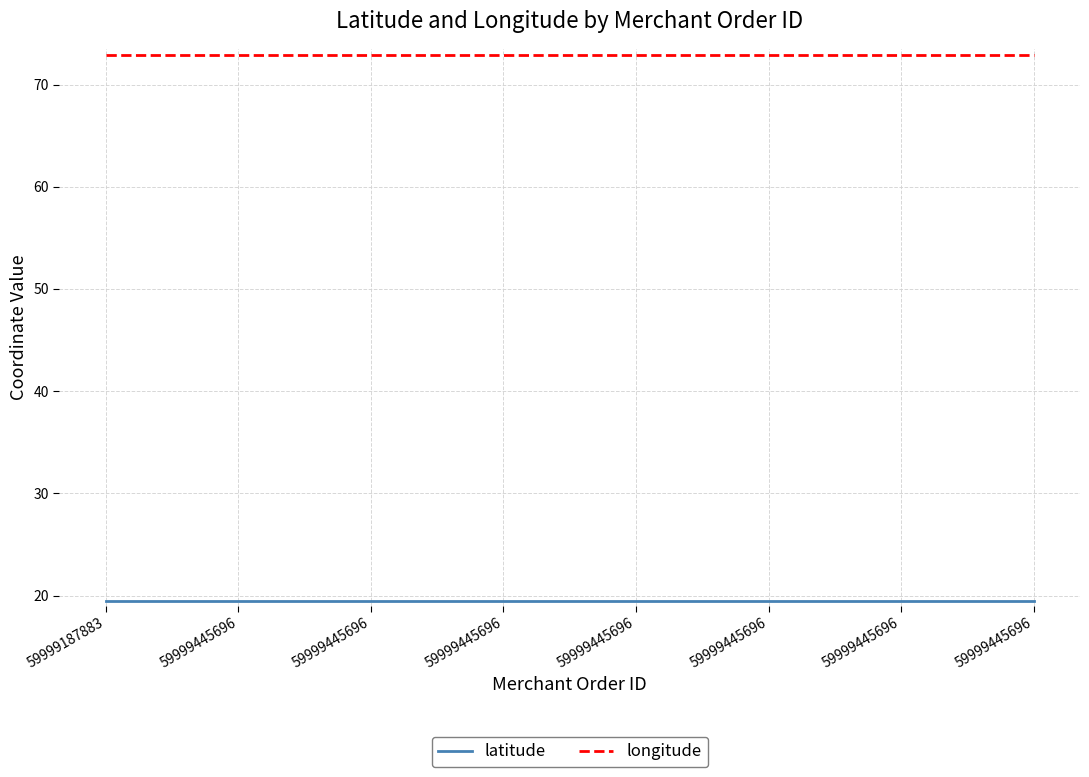

What is the average value of the longitude series?

72.9